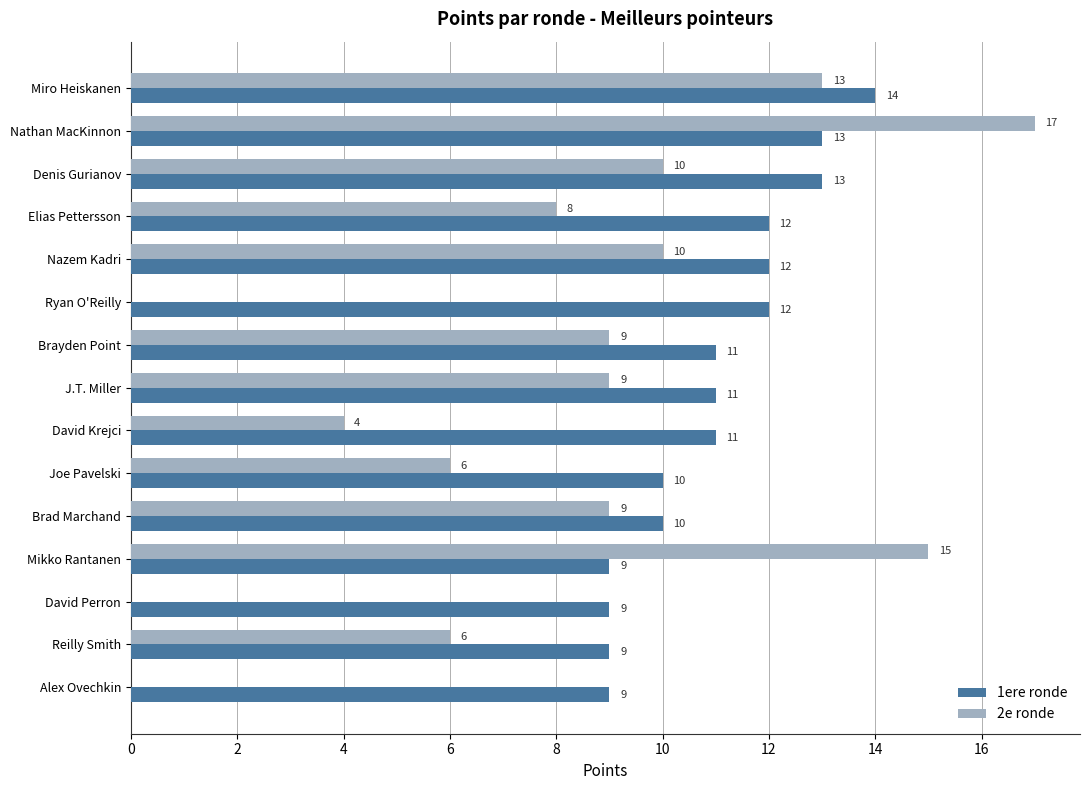

Between Miro Heiskanen and Mikko Rantanen, which series saw the biggest shift?

1ere ronde